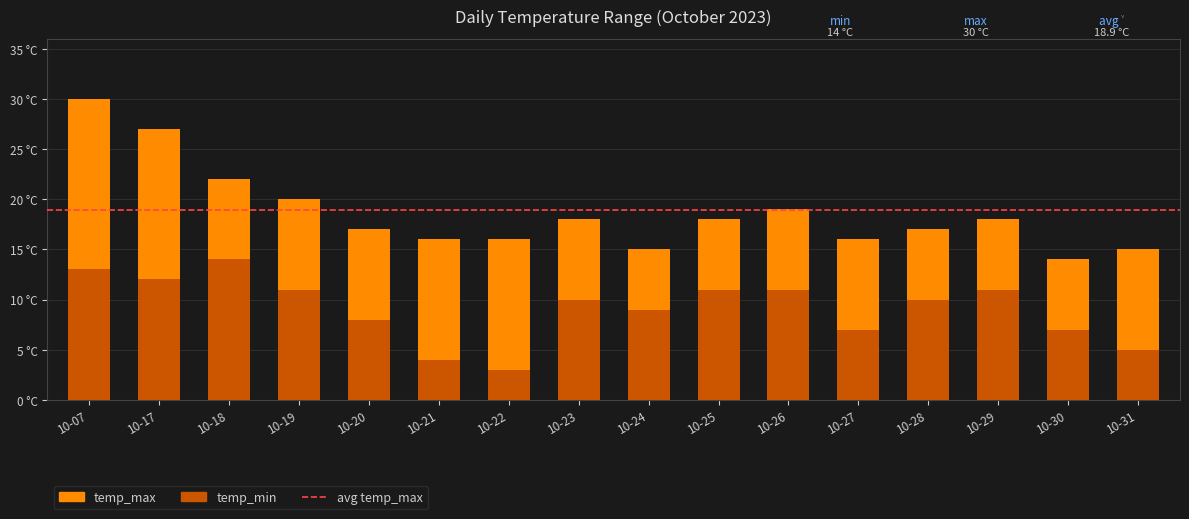

List the series in order of their peak value, highest first.

temp_max, temp_min